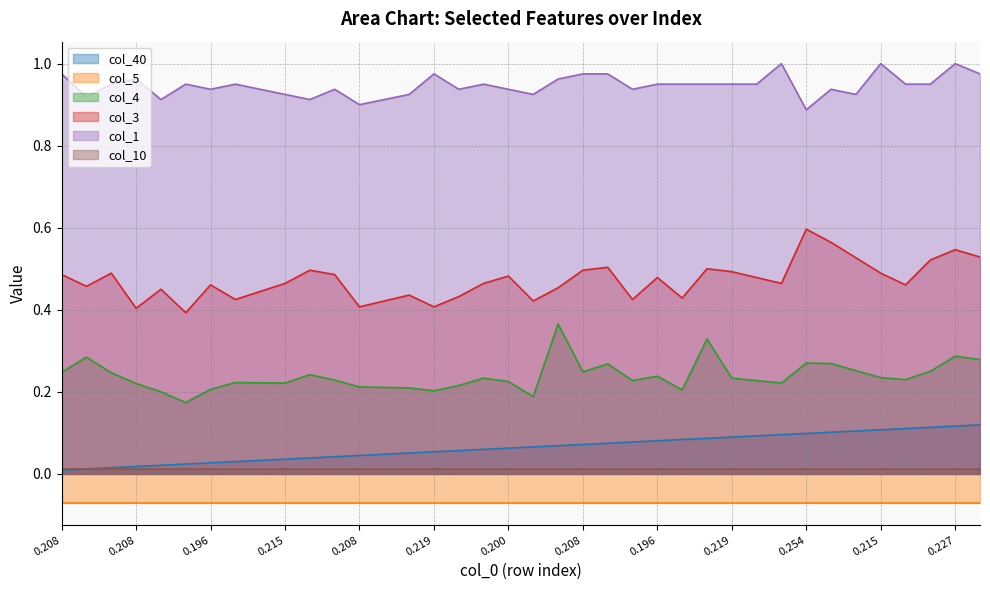

At how many categories does at least one series exceed 0?

38